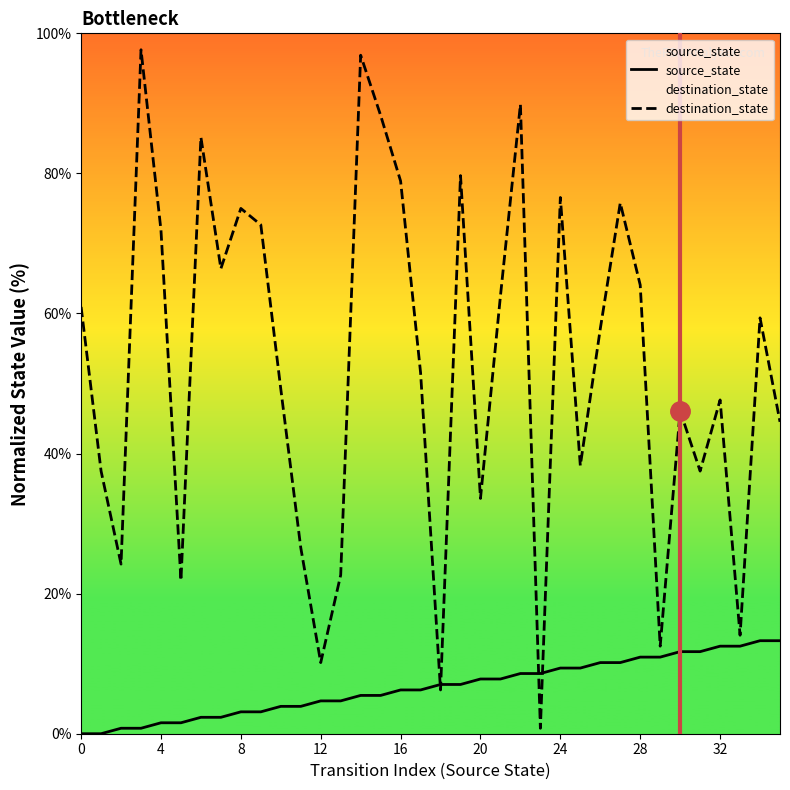

At how many categories does at least one series exceed 4?

36